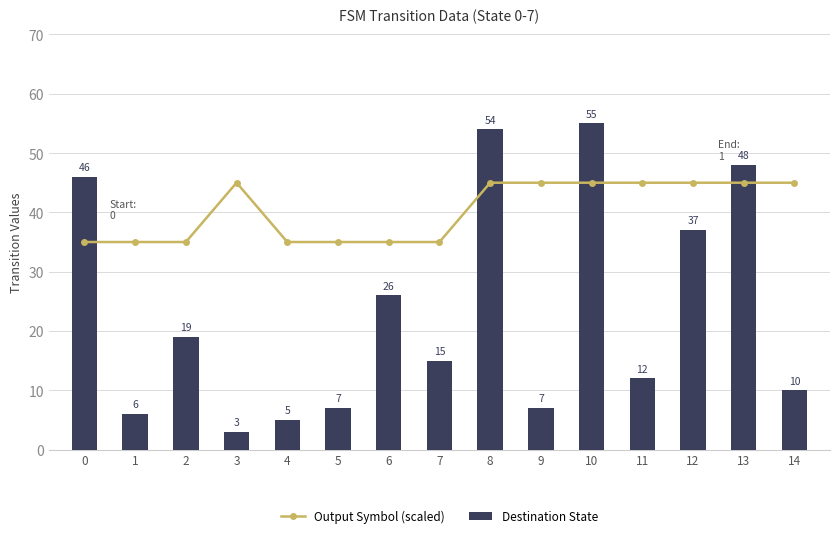

Which series has the widest spread of values?

Destination State